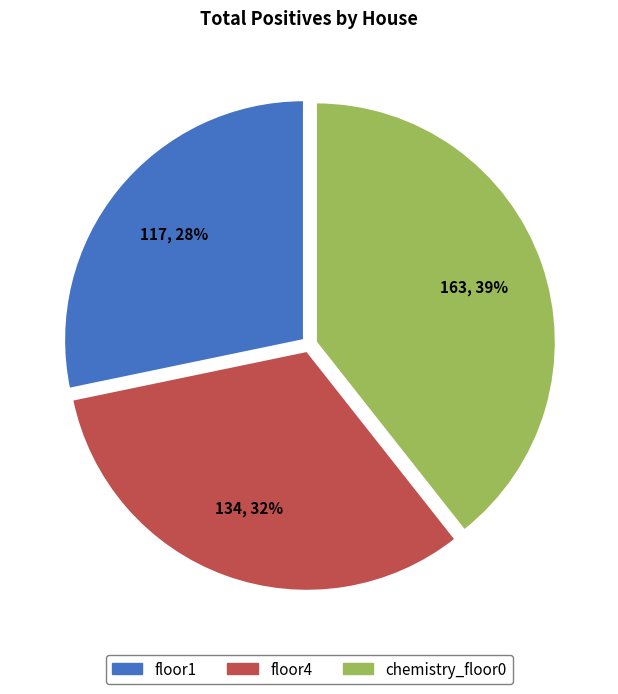

Which slice is the largest?

chemistry_floor0